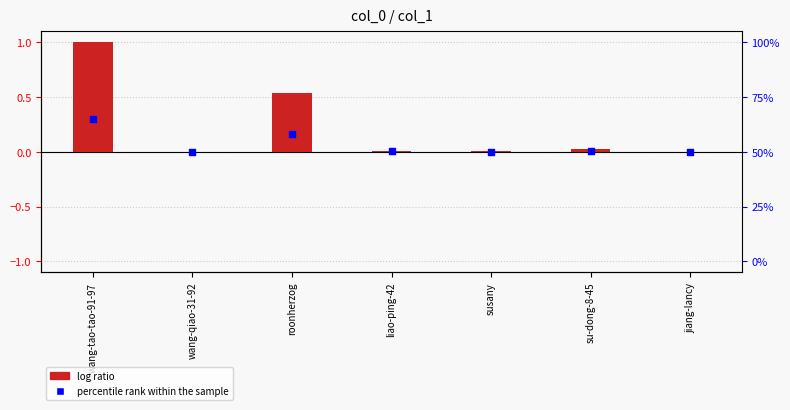

What is the change in value from roonherzog to jiang-lancy?

-0.5